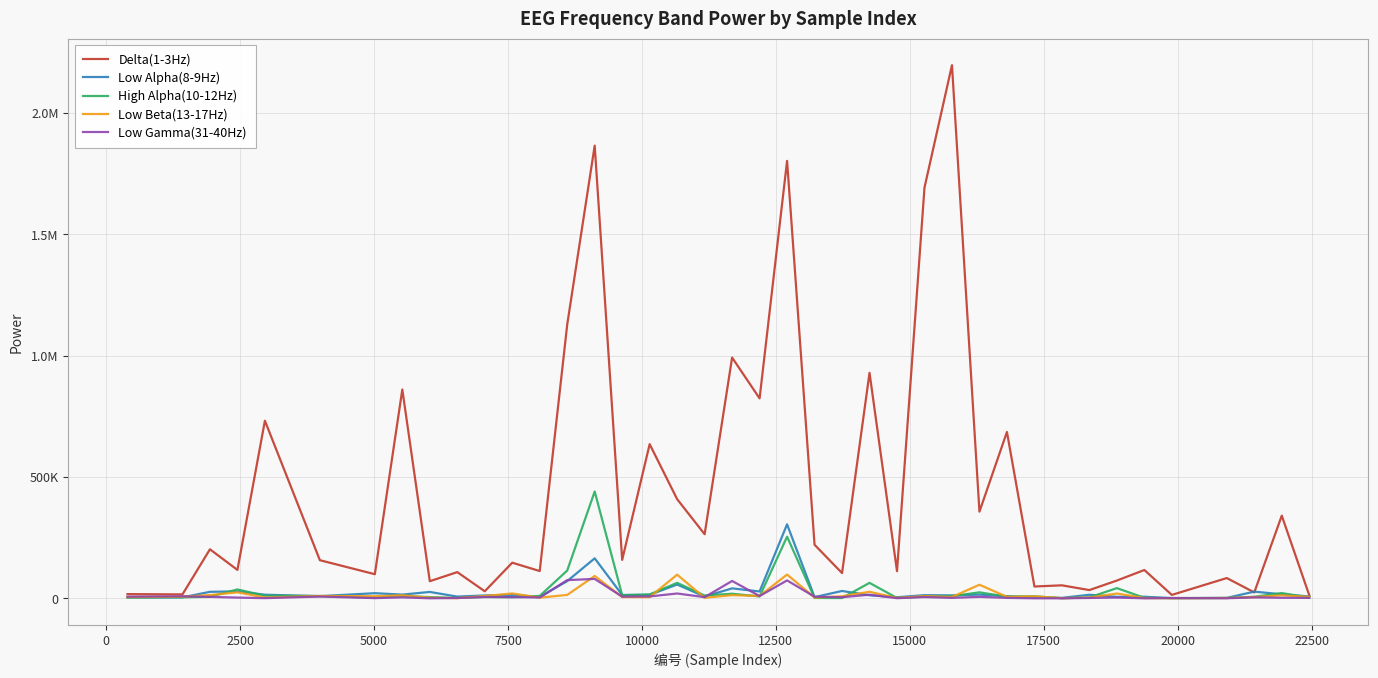

What are all the series names shown in the legend?

Delta(1-3Hz), Low Alpha(8-9Hz), High Alpha(10-12Hz), Low Beta(13-17Hz), Low Gamma(31-40Hz)